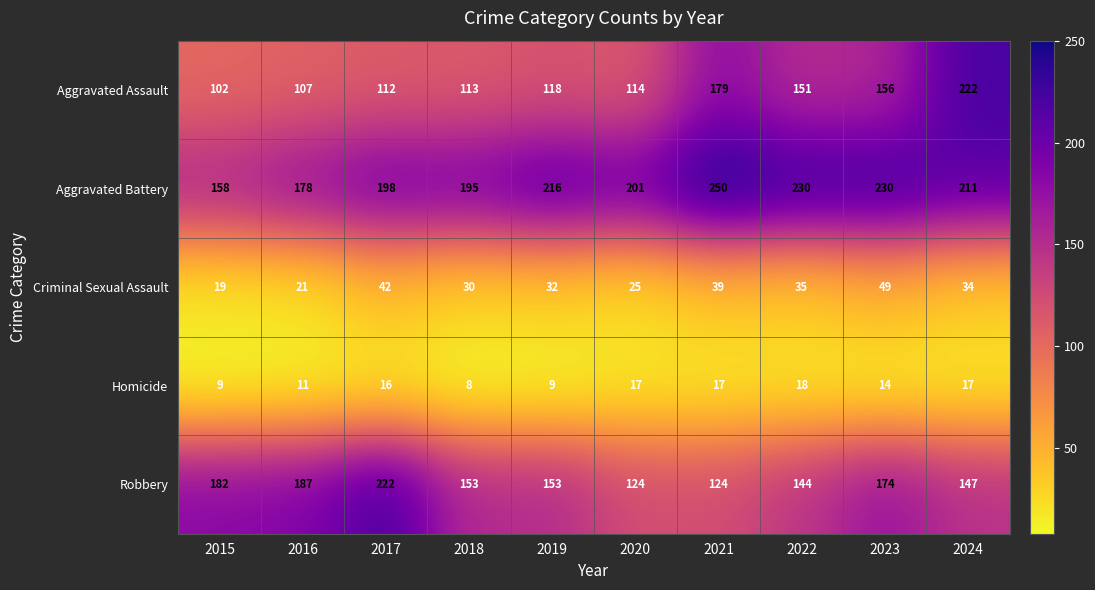

At which category does the chart reach its minimum across all series?

2018